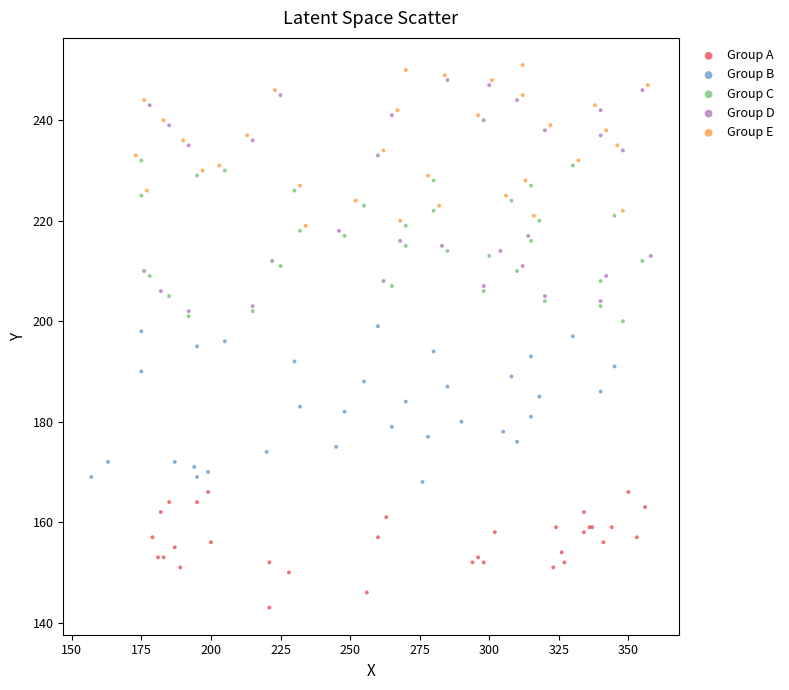

Which series contains the lowest Y value?

Group A